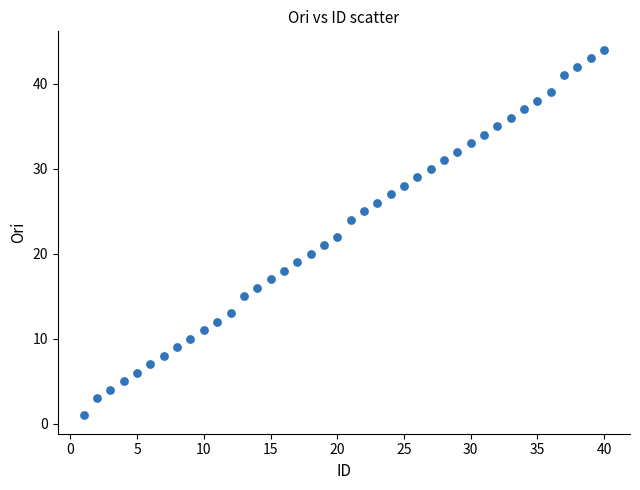

What is the range of Y values (max minus min)?

43